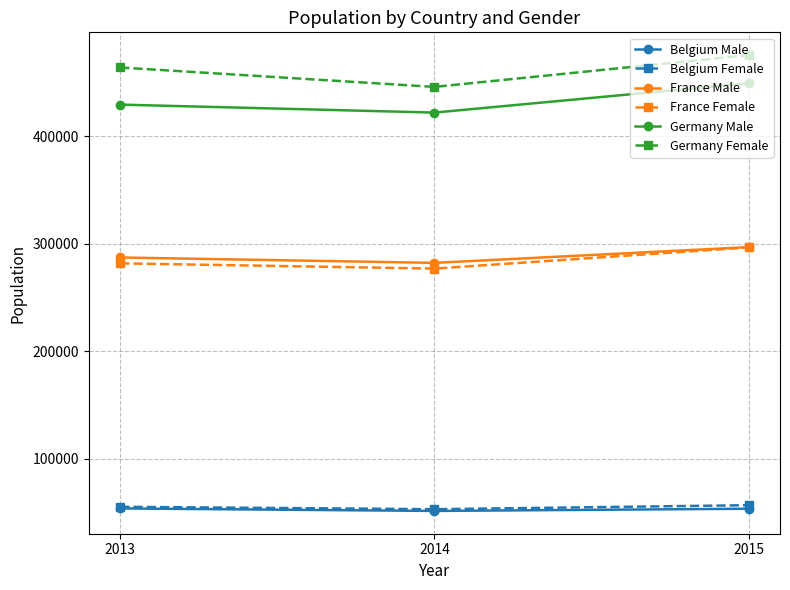

The Belgium Male series shows 53631 at 2015. True or false?

True